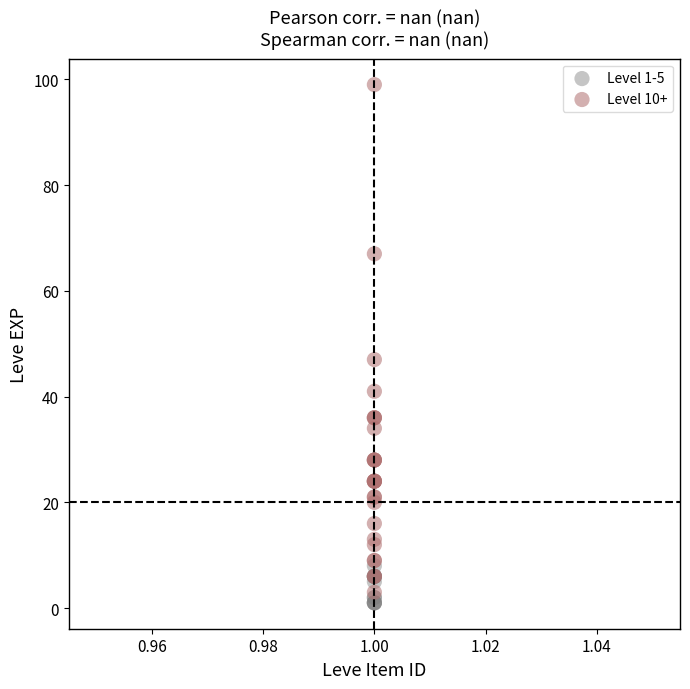

Which series has the largest Y range (max minus min)?

Level 10+